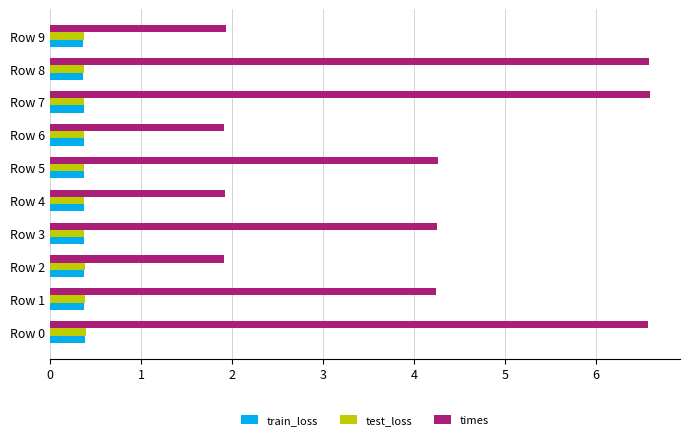

True or false: test_loss has a value of 0.4 at Row 3.

True